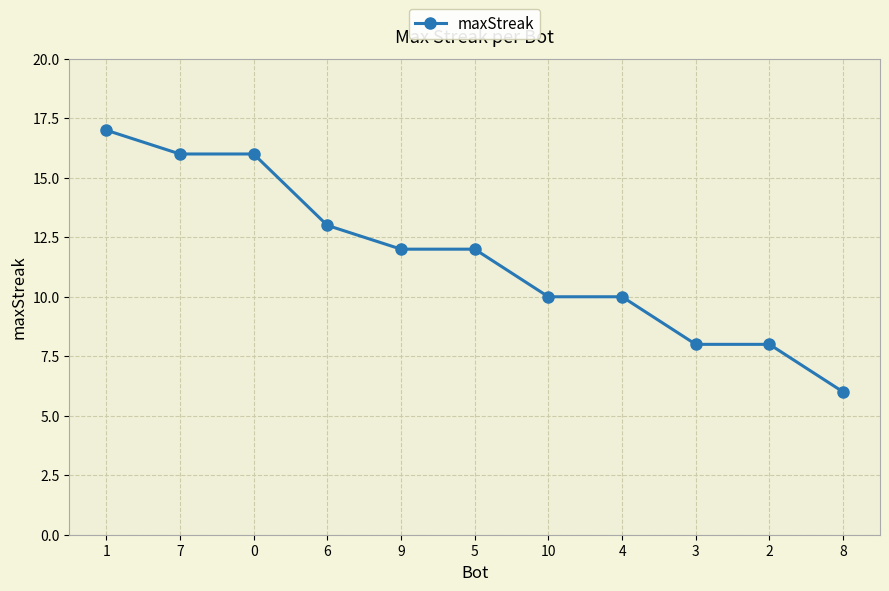

Is this an area chart (filled region under the line)?

No